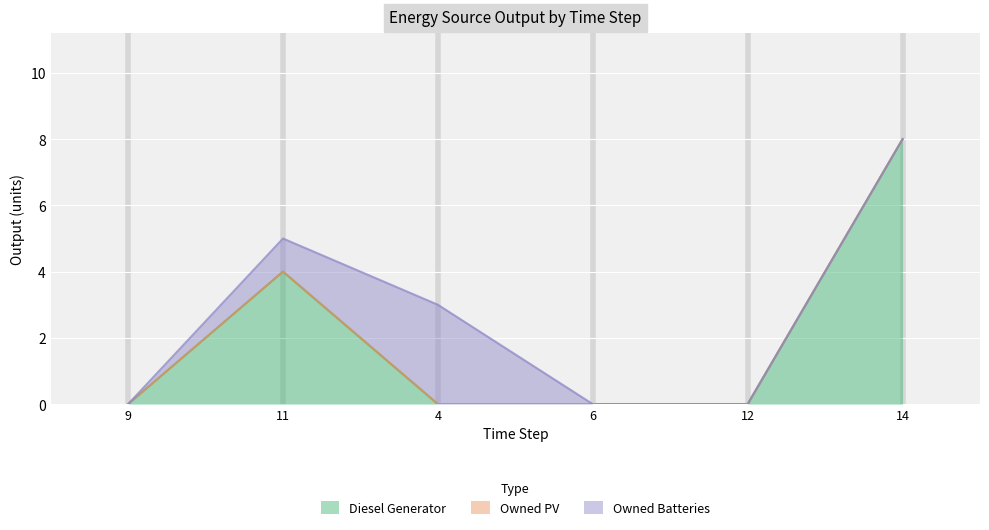

What is the average value of the Diesel Generator series?

2